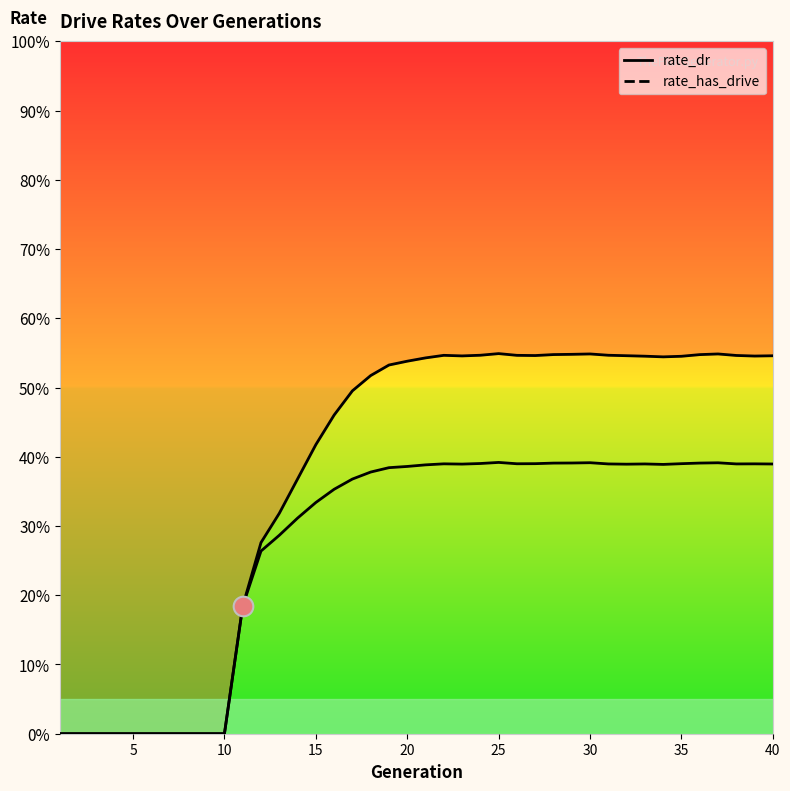

Which series has the largest Y range (max minus min)?

rate_has_drive